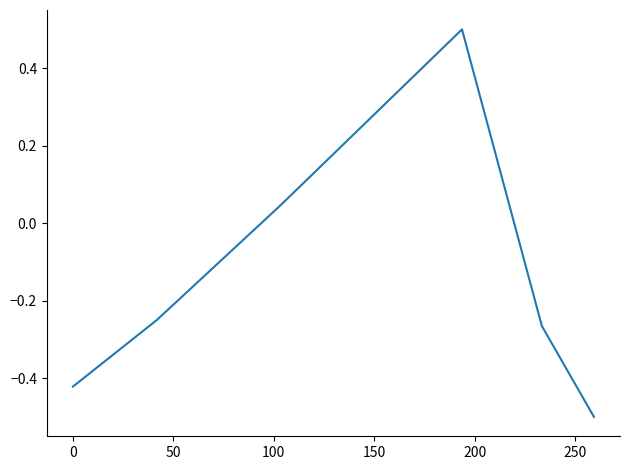

How many lines are shown in the chart?

1